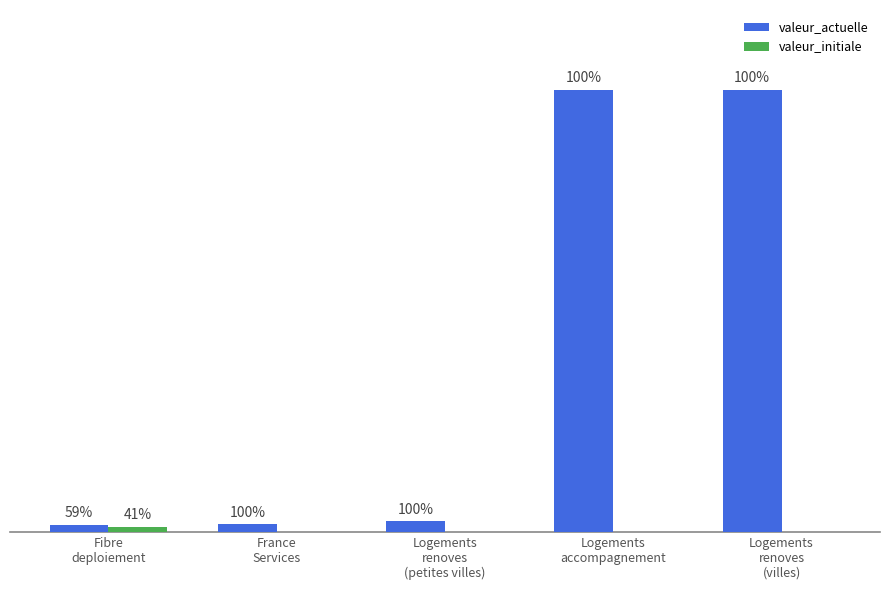

Does the chart contain stacked bars?

No